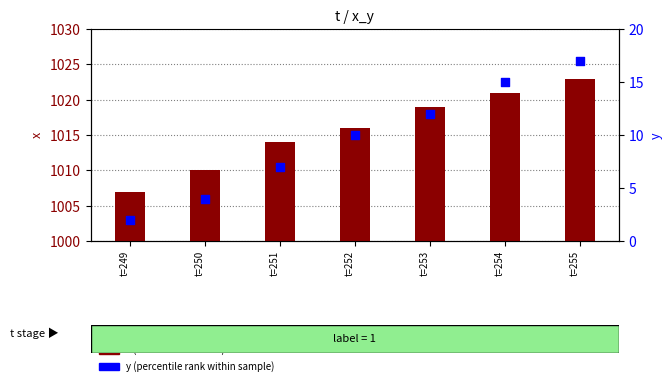

What are all the series names shown in the legend?

x (transformed count), y (percentile rank within sample)